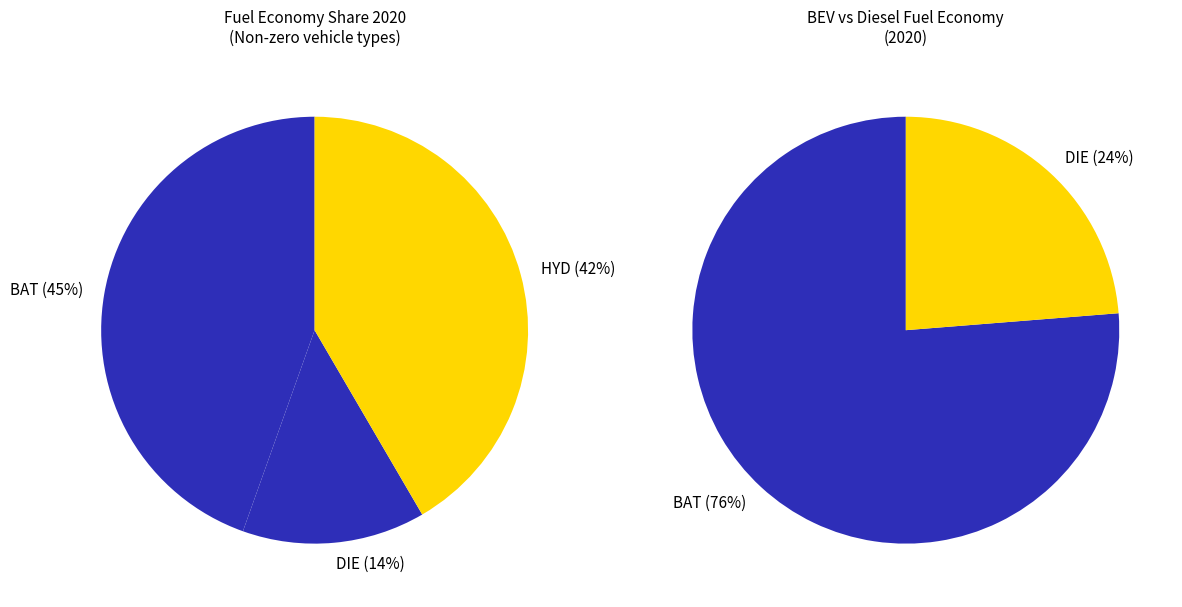

Is it true that diesel vehicle is 14% of the pie?

True